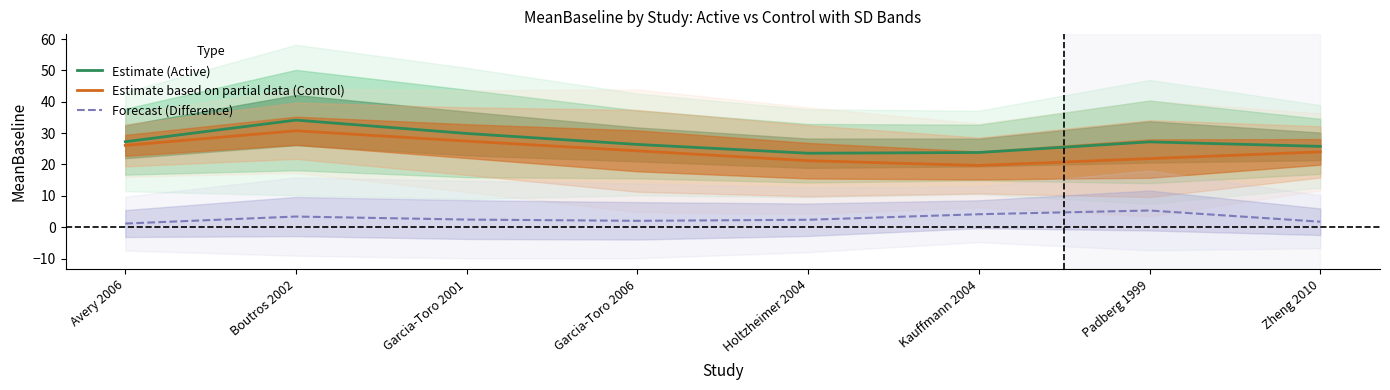

How many lines are shown in the chart?

3